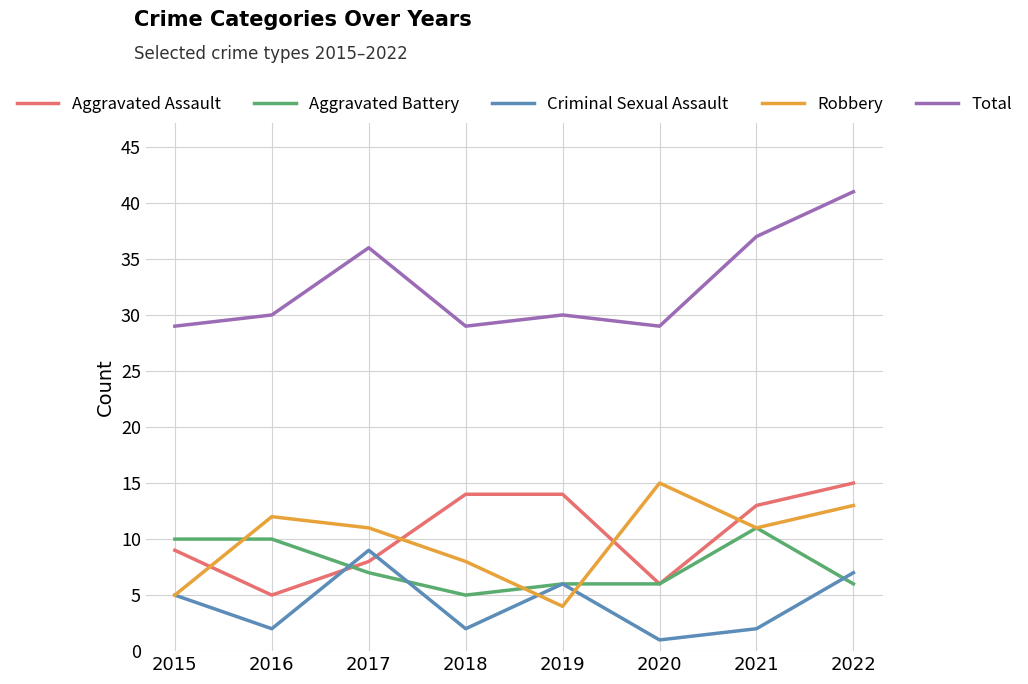

What are all the series names shown in the legend?

Aggravated Assault, Aggravated Battery, Criminal Sexual Assault, Robbery, Total